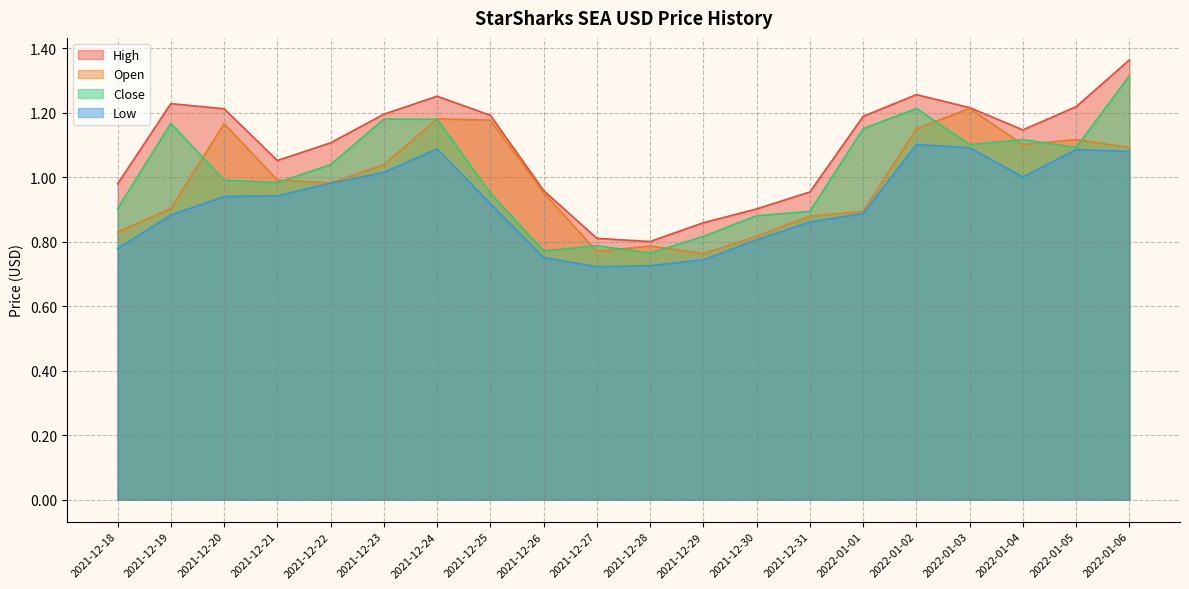

Which category has the lowest value in the Close series?

2021-12-28